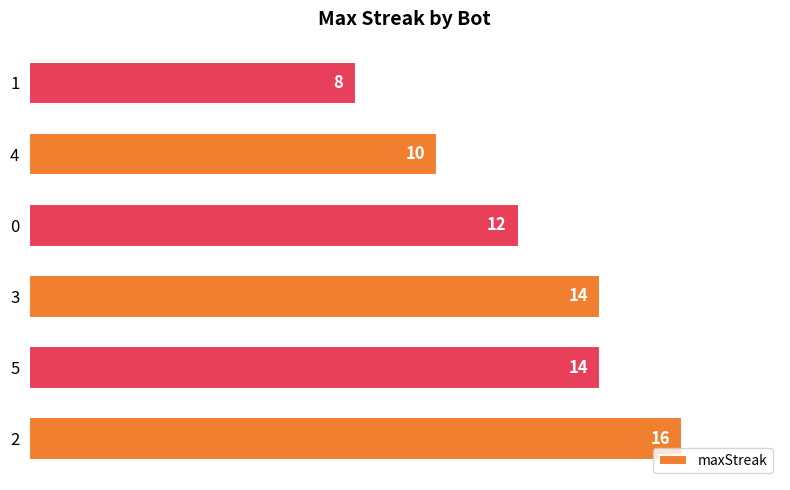

What is the difference between the second highest and minimum values?

6